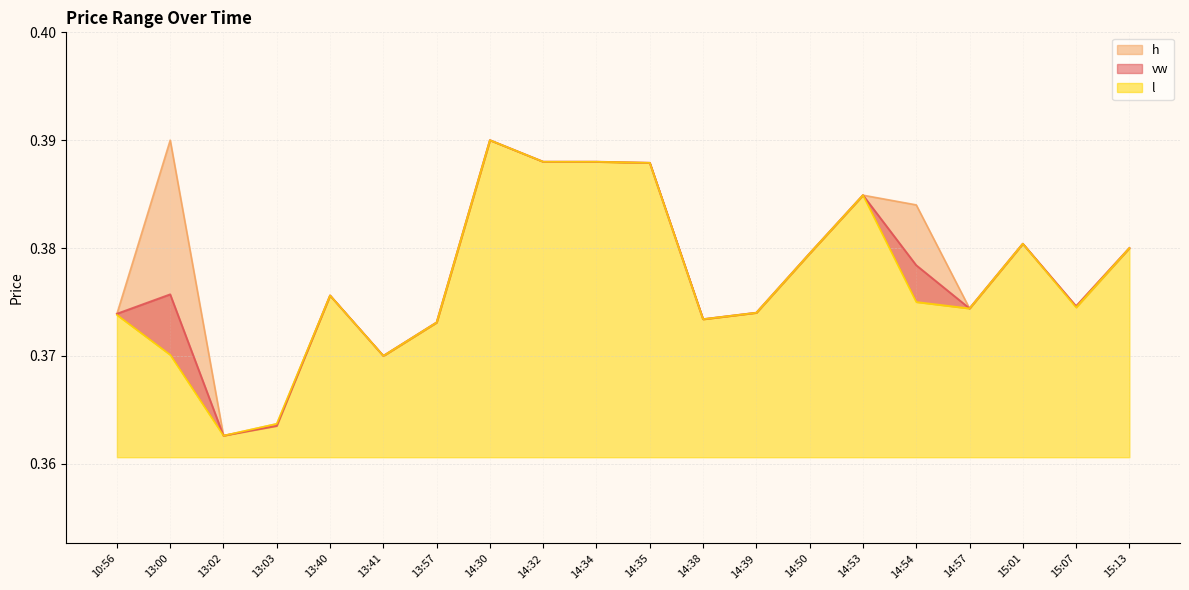

At which category does h reach its first local valley?

13:02